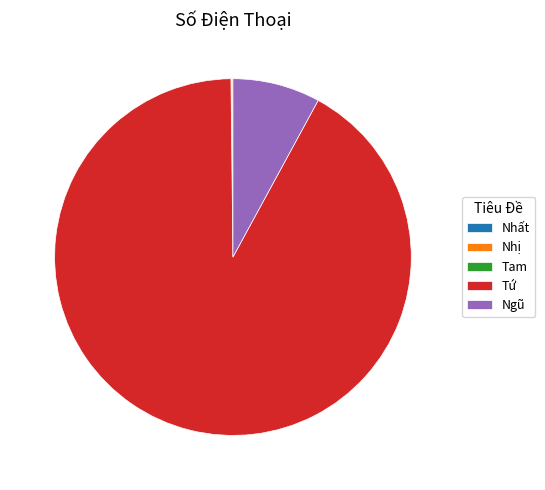

What is the largest slice in the pie chart?

Tứ